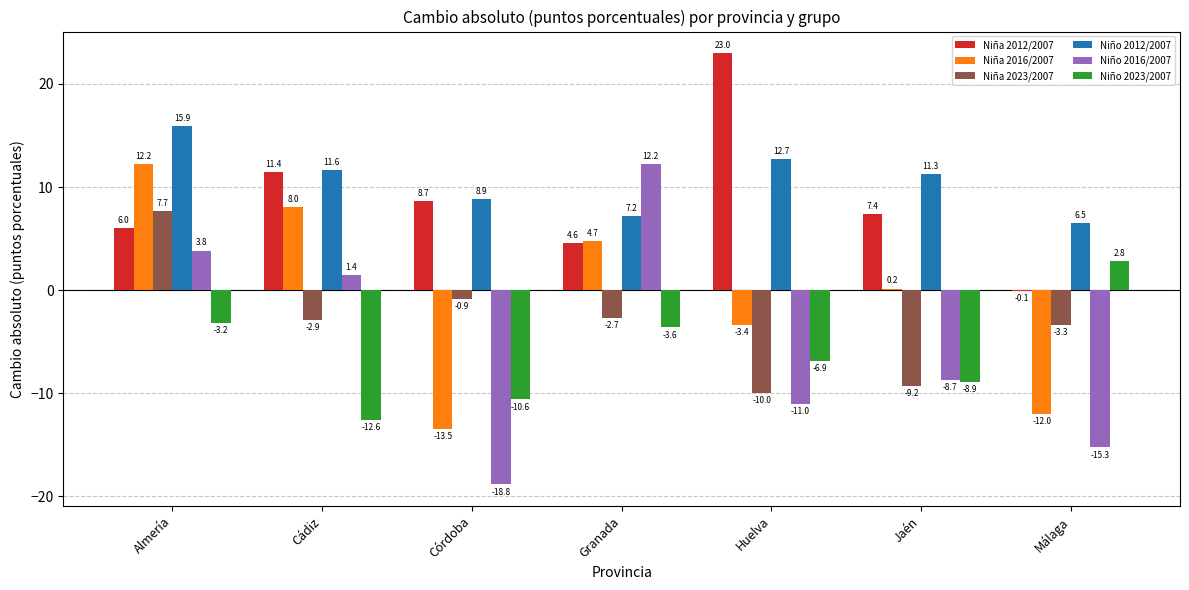

Reading left to right, transcribe all the data shown in this chart.

Niña 2012/2007: 6.0	11.4	8.7	4.6	23.0	7.4	-0.1
Niña 2016/2007: 12.2	8.0	-13.5	4.7	-3.4	0.2	-12.0
Niña 2023/2007: 7.7	-2.9	-0.9	-2.7	-10.0	-9.2	-3.3
Niño 2012/2007: 15.9	11.6	8.9	7.2	12.7	11.3	6.5
Niño 2016/2007: 3.8	1.4	-18.8	12.2	-11.0	-8.7	-15.3
Niño 2023/2007: -3.2	-12.6	-10.6	-3.6	-6.9	-8.9	2.8